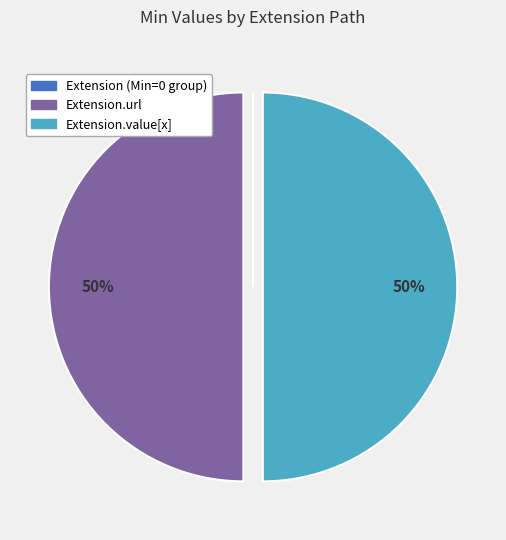

To the nearest percent, what is the difference between the largest and smallest slice percentages?

50%